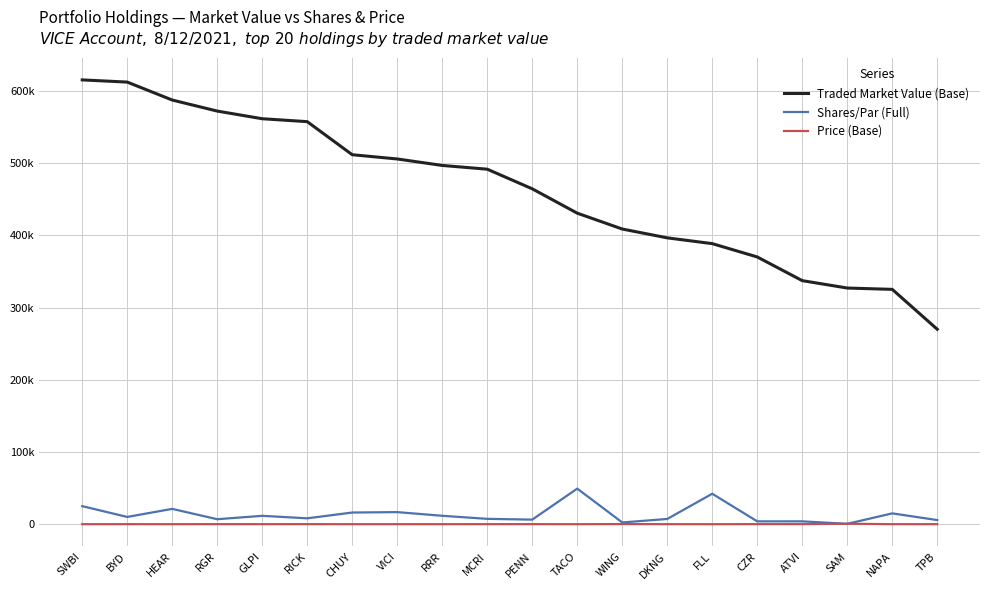

Reading right to left, transcribe all the data shown in this chart.

Traded Market Value (Base): TPB=269940.3	NAPA=325200.0	SAM=327040.0	ATVI=337273.2	CZR=370070.7	FLL=388523.8	DKNG=396523.2	WING=408760.9	TACO=430698.5	PENN=464444.2	MCRI=491590.9	RRR=496801.2	VICI=505761.9	CHUY=511650.4	RICK=557433.8	GLPI=561478.4	RGR=572079.0	HEAR=587369.6	BYD=612232.9	SWBI=615250.0
Shares/Par (Full): TPB=5730.0	NAPA=15000.0	SAM=511.0	ATVI=3960.0	CZR=3947.0	FLL=42185.0	DKNG=7261.0	WING=2422.0	TACO=49279.0	PENN=6344.0	MCRI=7418.0	RRR=11662.0	VICI=16736.0	CHUY=16171.0	RICK=8152.0	GLPI=11620.0	RGR=6900.0	HEAR=21220.0	BYD=10063.0	SWBI=25000.0
Price (Base): TPB=47.1	NAPA=21.7	SAM=640.0	ATVI=85.2	CZR=93.8	FLL=9.2	DKNG=54.6	WING=168.8	TACO=8.7	PENN=73.2	MCRI=66.3	RRR=42.6	VICI=30.2	CHUY=31.6	RICK=68.4	GLPI=48.3	RGR=82.9	HEAR=27.7	BYD=60.8	SWBI=24.6